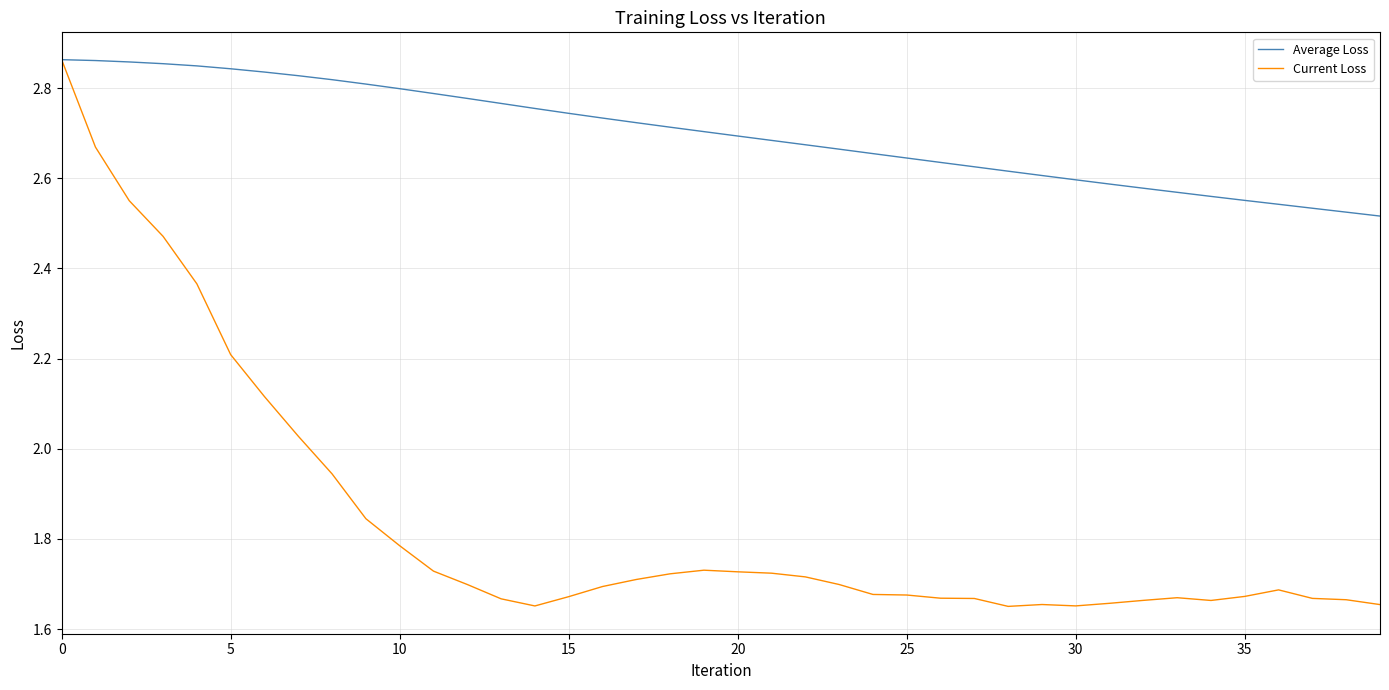

List the series in order of their overall mean, lowest first.

Current Loss, Average Loss